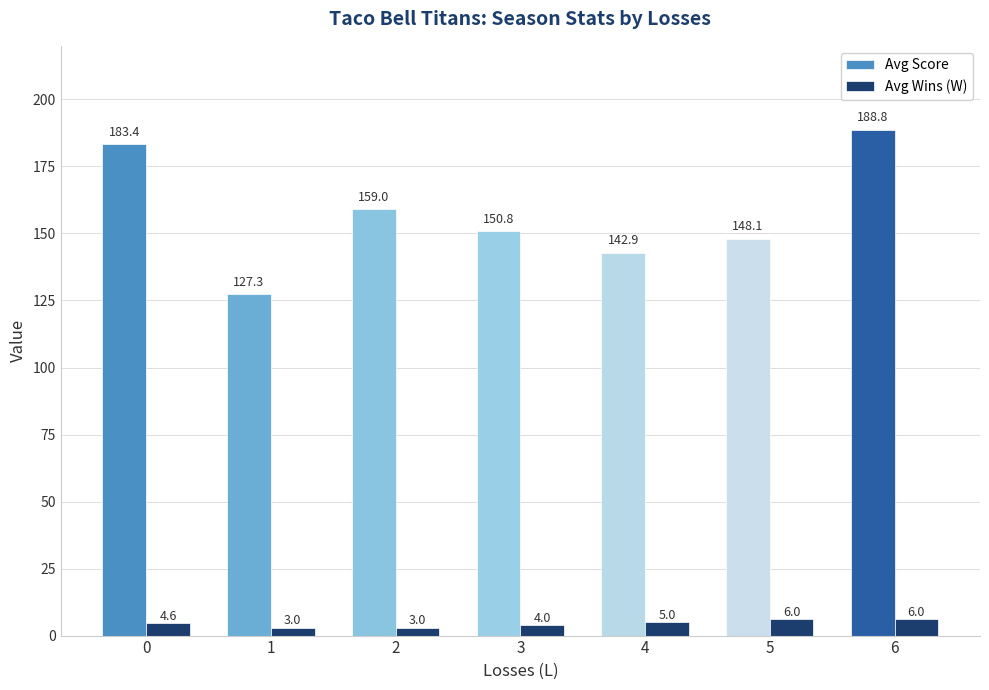

True or false: Avg Score has a value of 82.3 at 5.

False